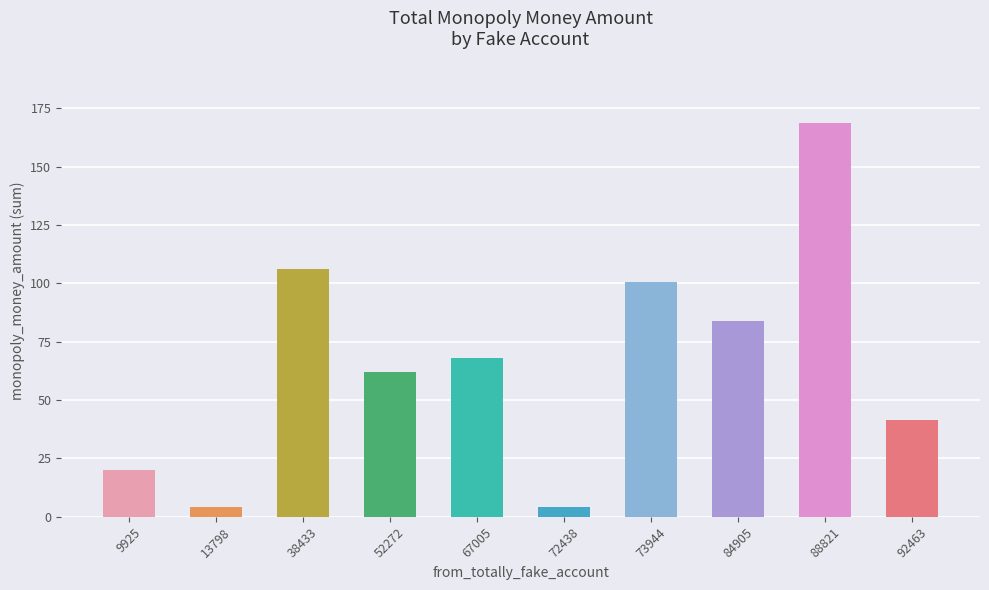

Which has a higher value, 52272 or 72438?

52272